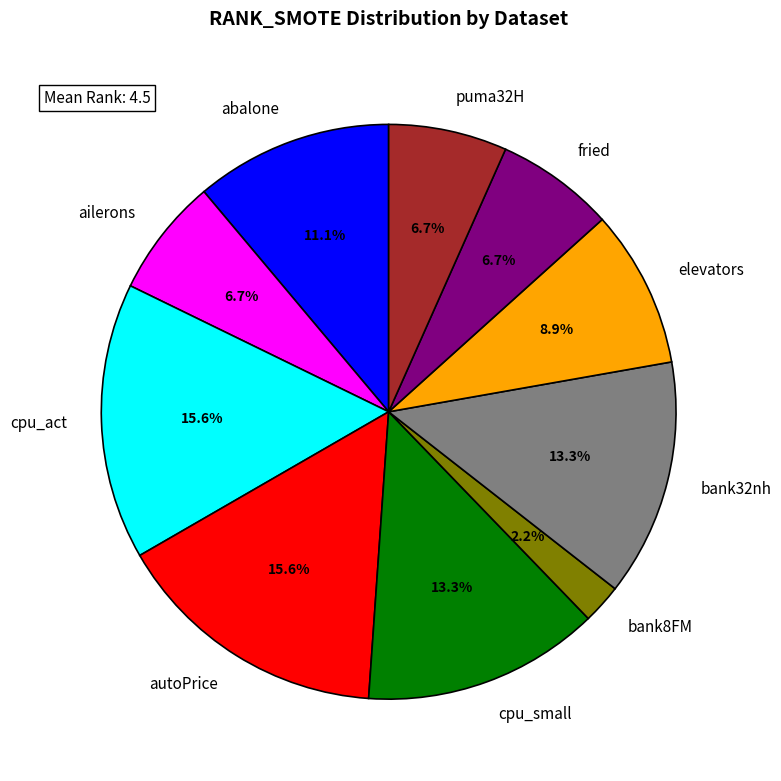

To the nearest percent, what portion does autoPrice represent?

16%